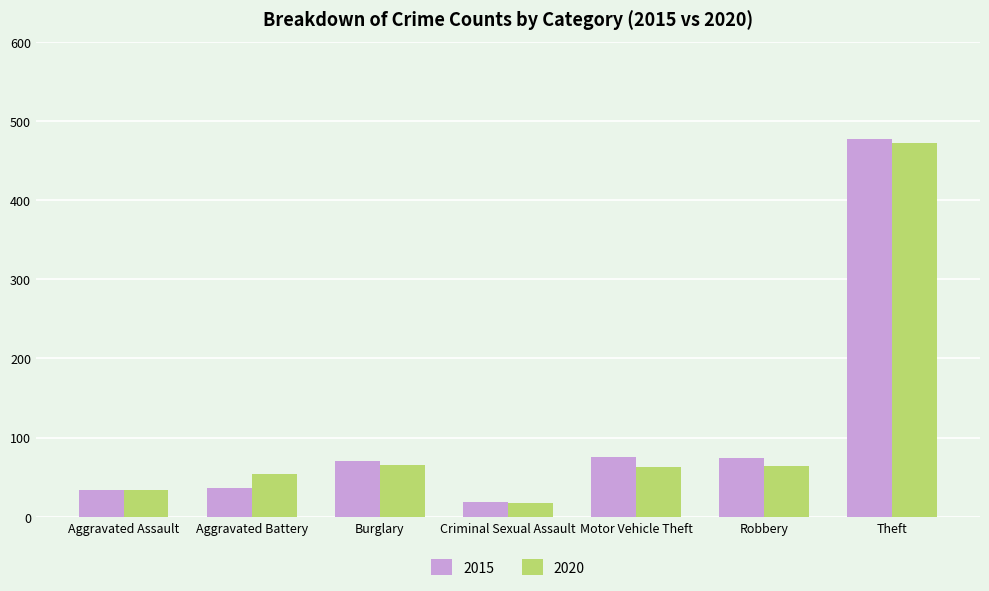

True or false: 2015 has a value of 74 at Robbery.

True